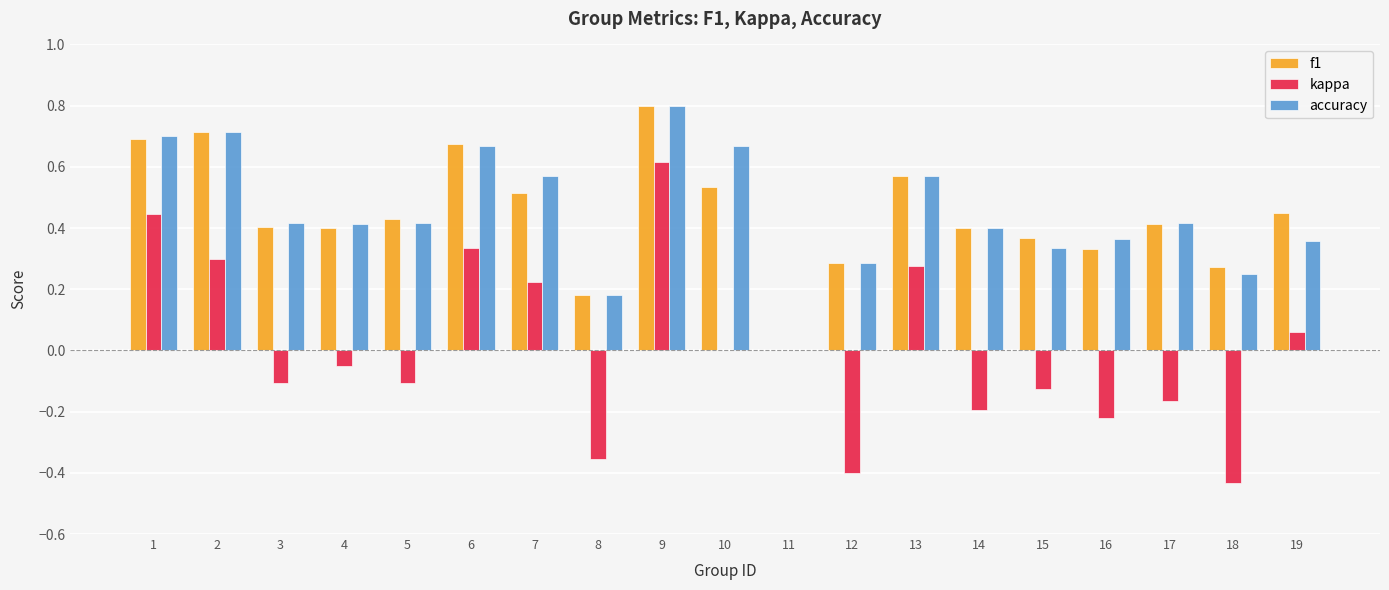

True or false: f1 has a value of 0.3 at 16.

True